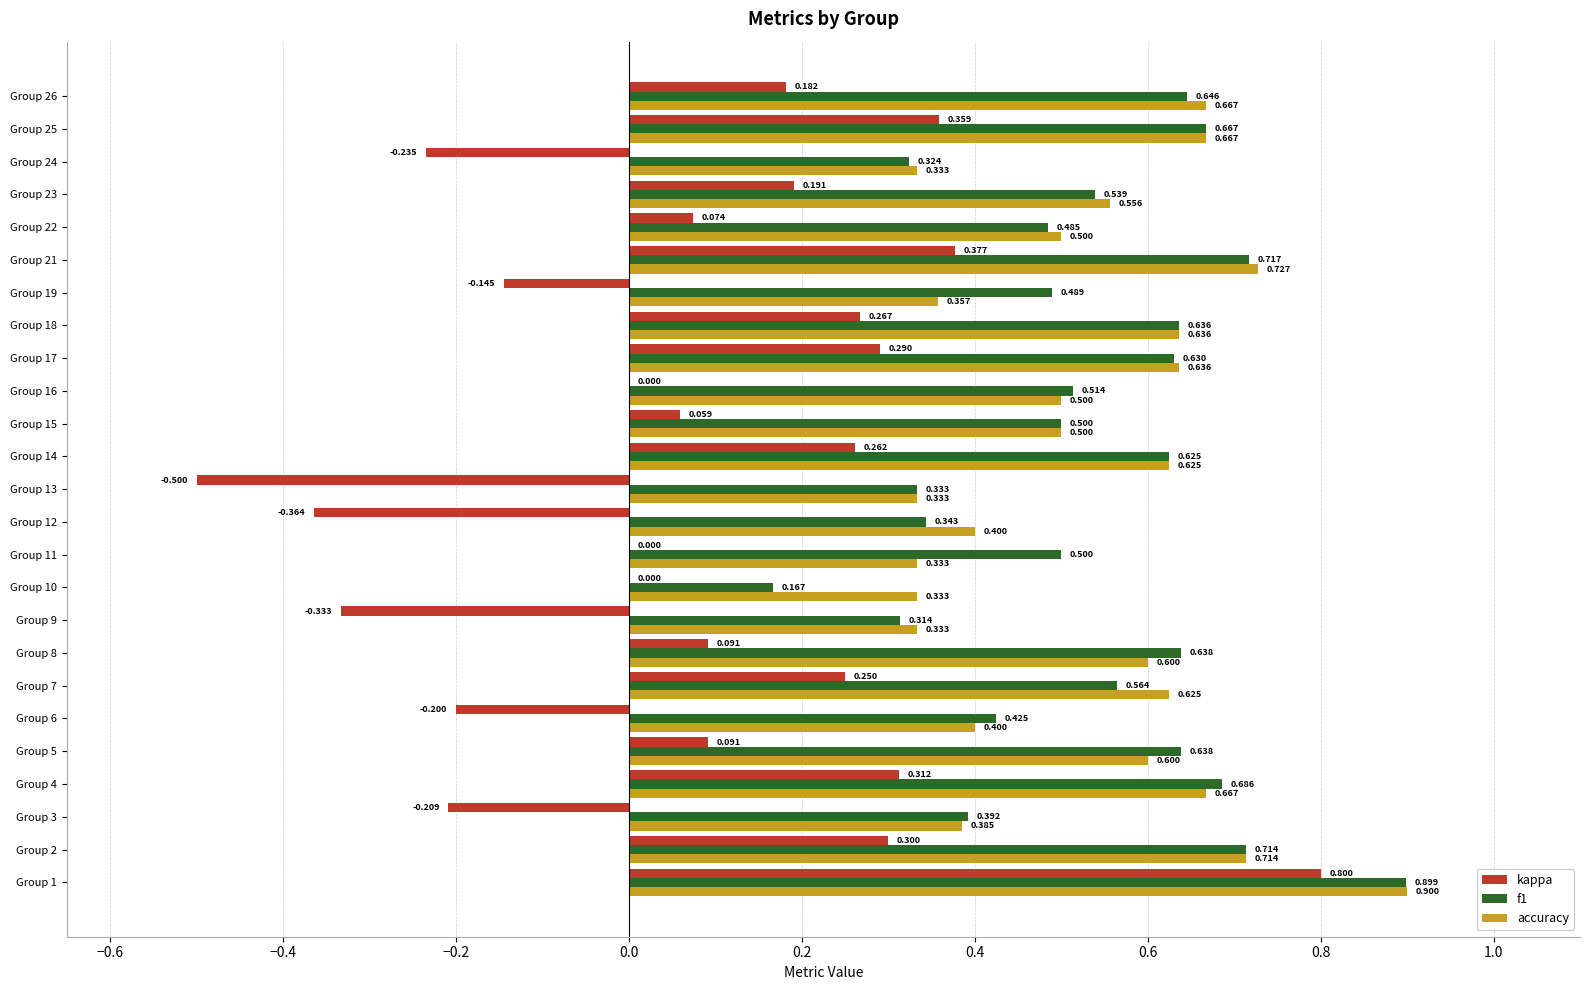

Which series changed the most between Group 1 and Group 23?

kappa